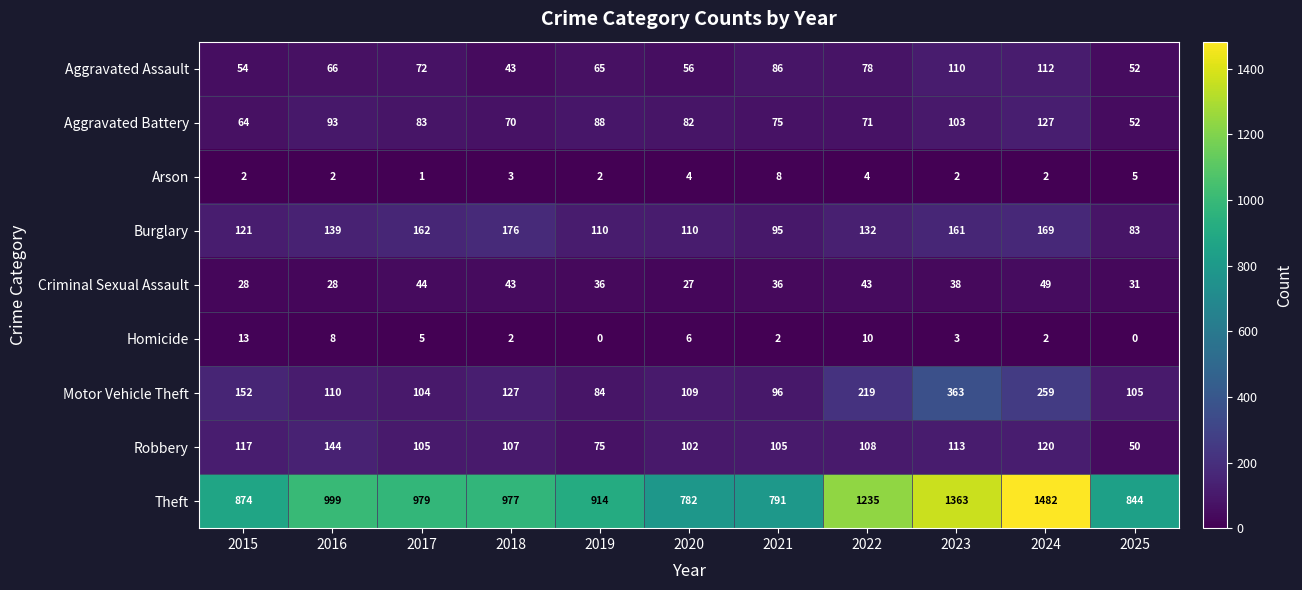

What is the difference between the Robbery values at 2015 and 2019?

42